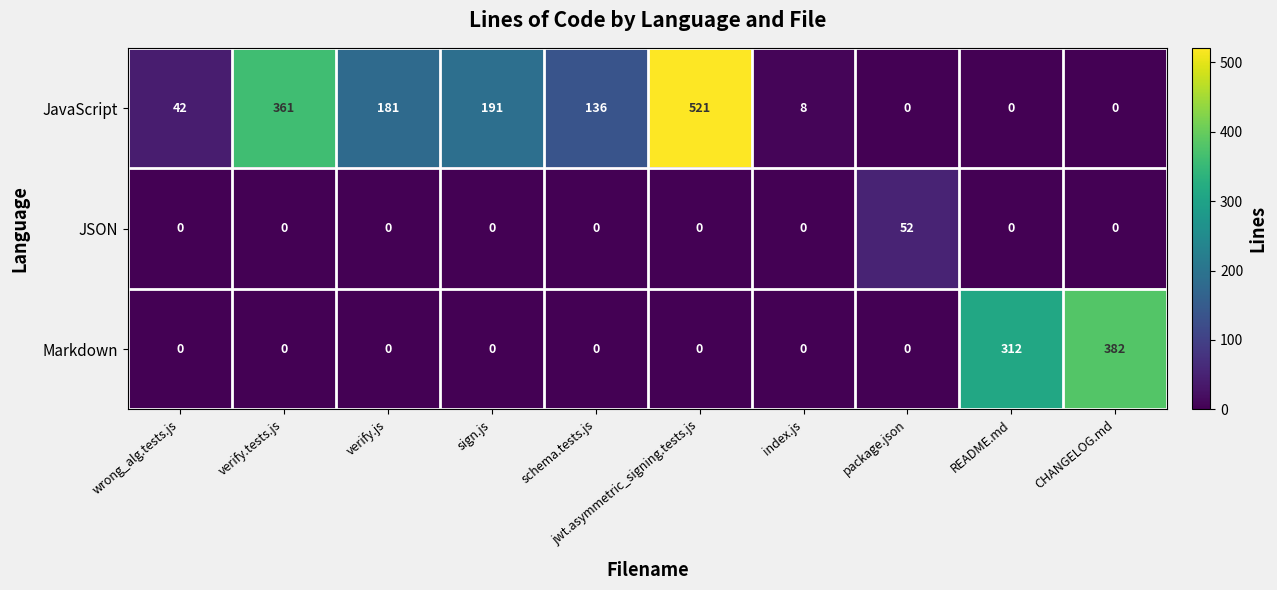

Rank the series by their average value, from highest to lowest.

JavaScript, Markdown, JSON